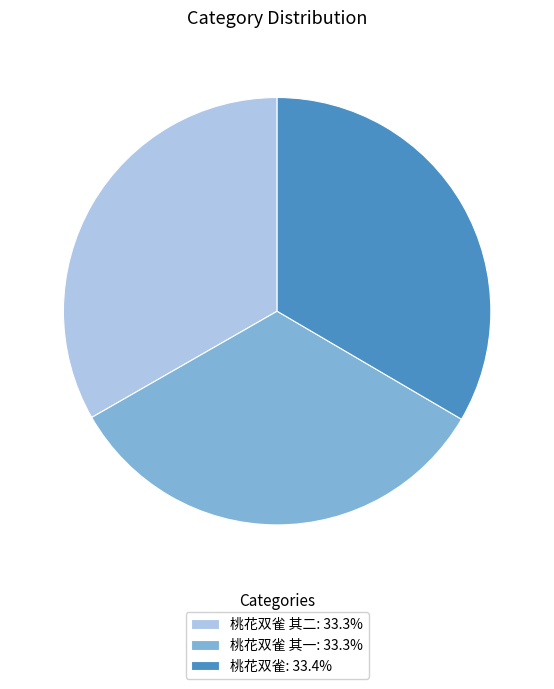

Is 桃花双雀: 33.4% the majority of the pie?

No